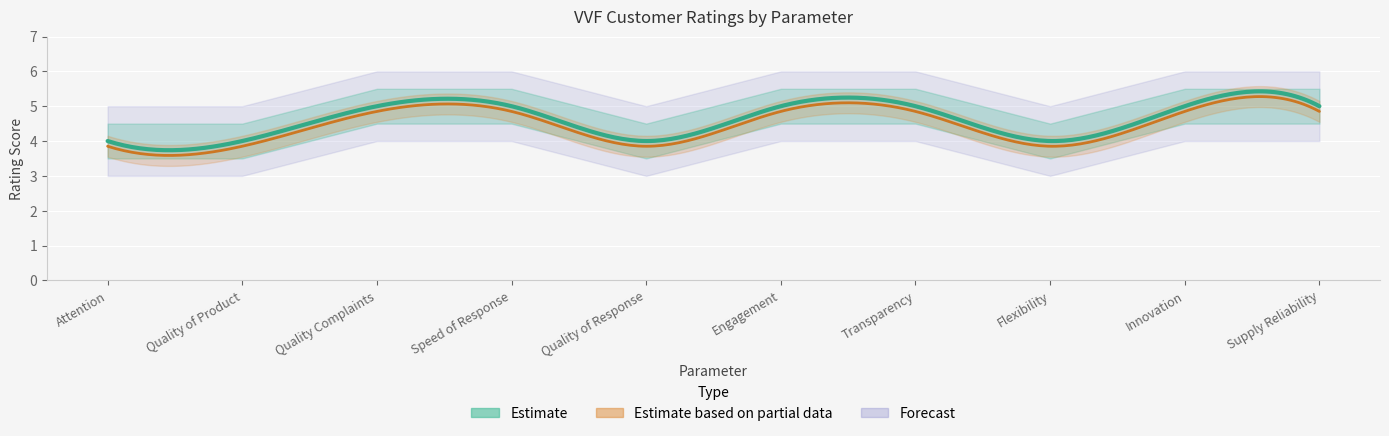

Approximately how many times larger is the value at Engagement compared to Speed of Response?

1.0